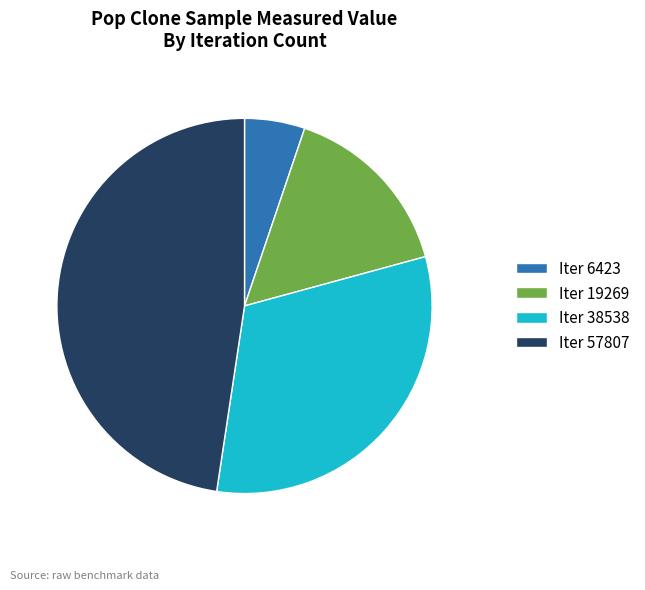

Rank the categories by value from lowest to highest.

Iter 6423, Iter 19269, Iter 38538, Iter 57807